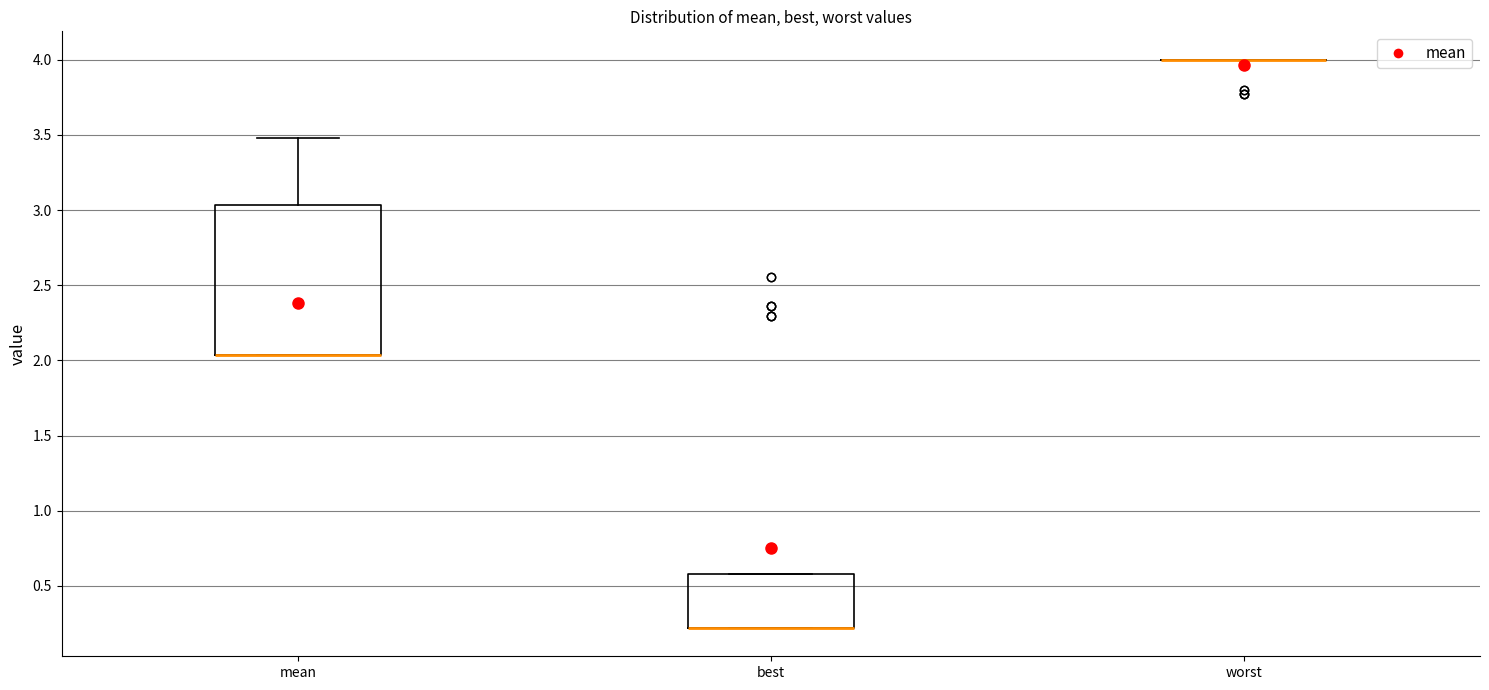

Which box is the tallest, from its lower edge to its upper edge?

mean